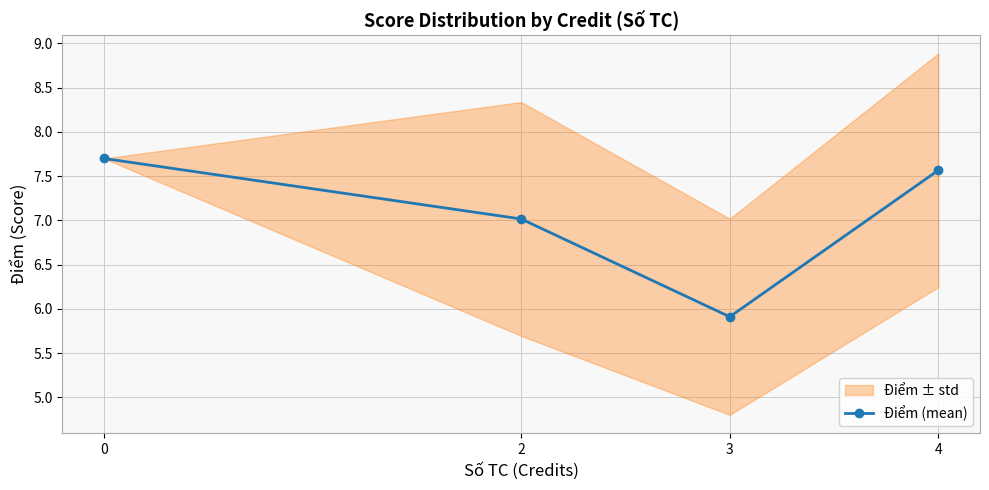

Is this an area chart (filled region under the line)?

No